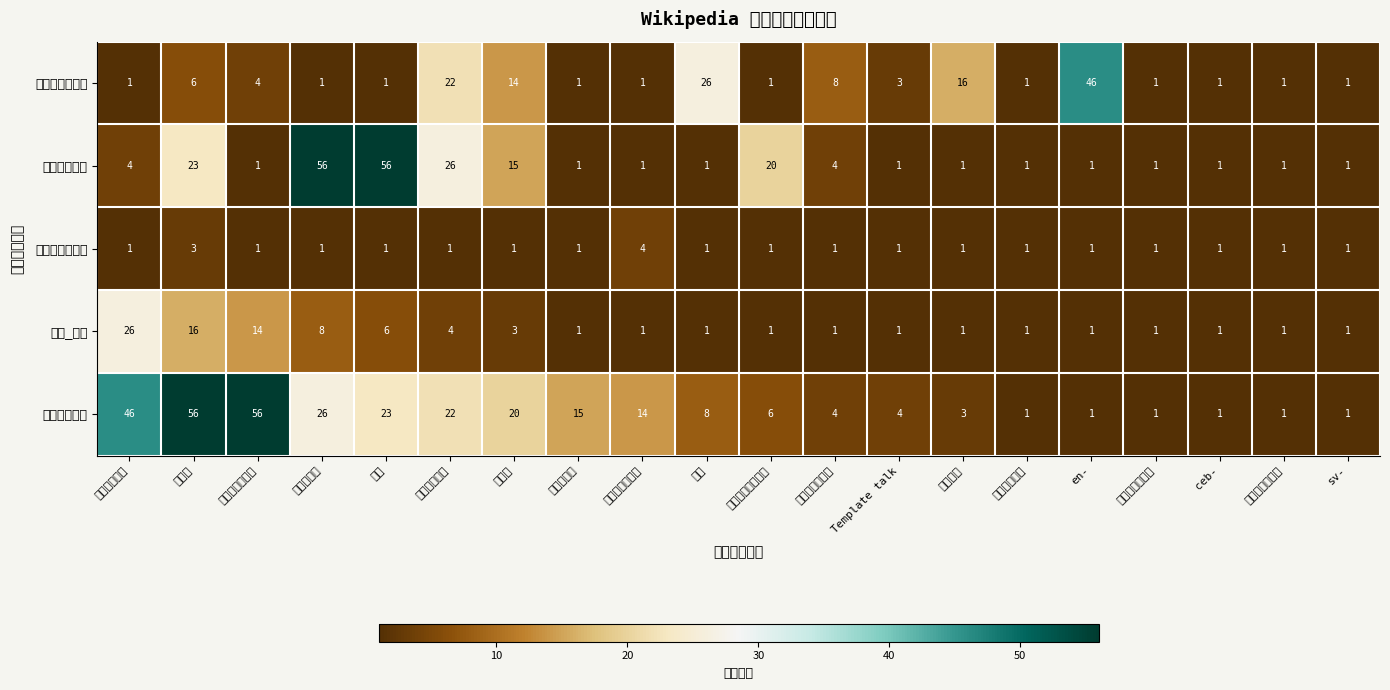

At which category is the sum across all series the highest?

越南语